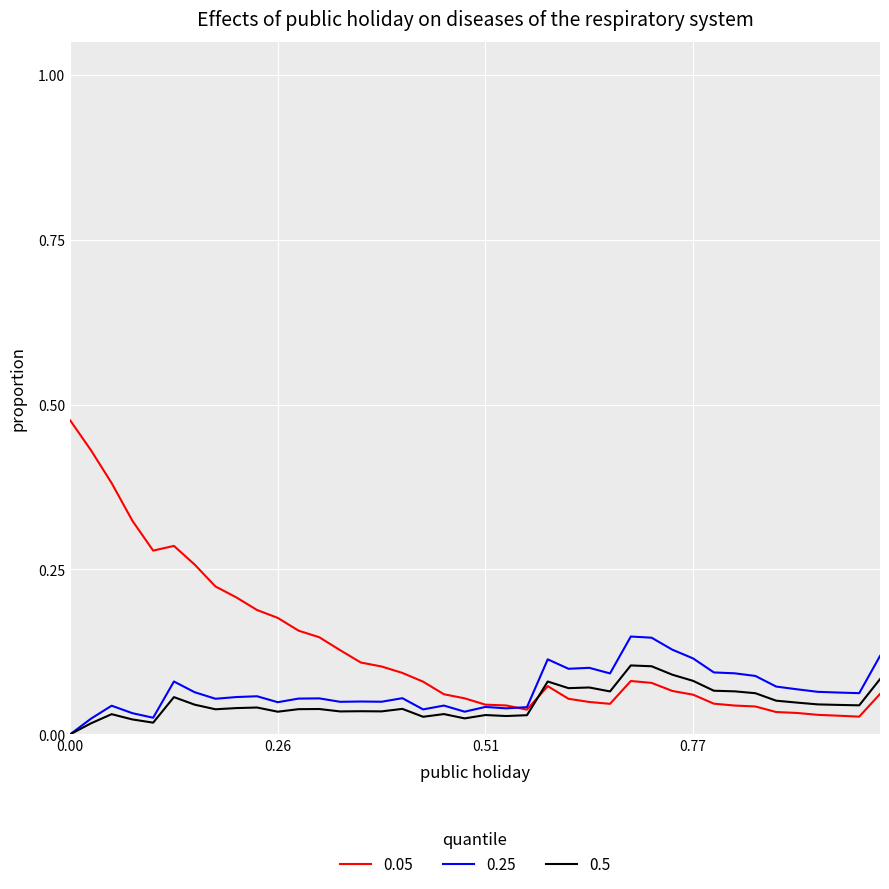

Rank the series by their maximum value, from highest to lowest.

0.05, 0.25, 0.5